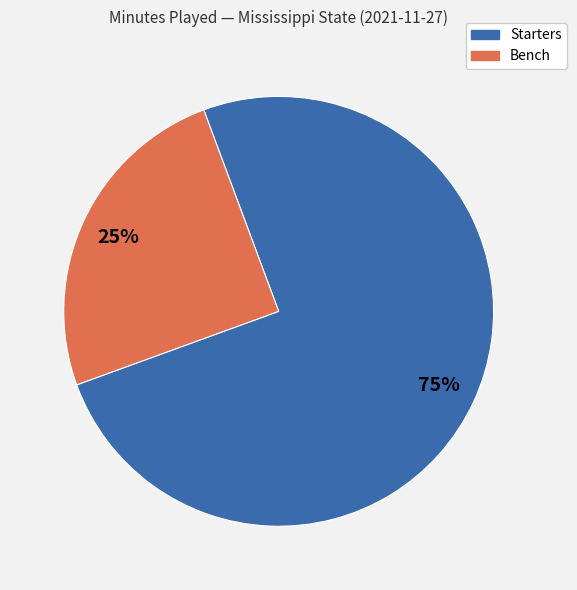

Is there a majority slice in this chart?

Yes